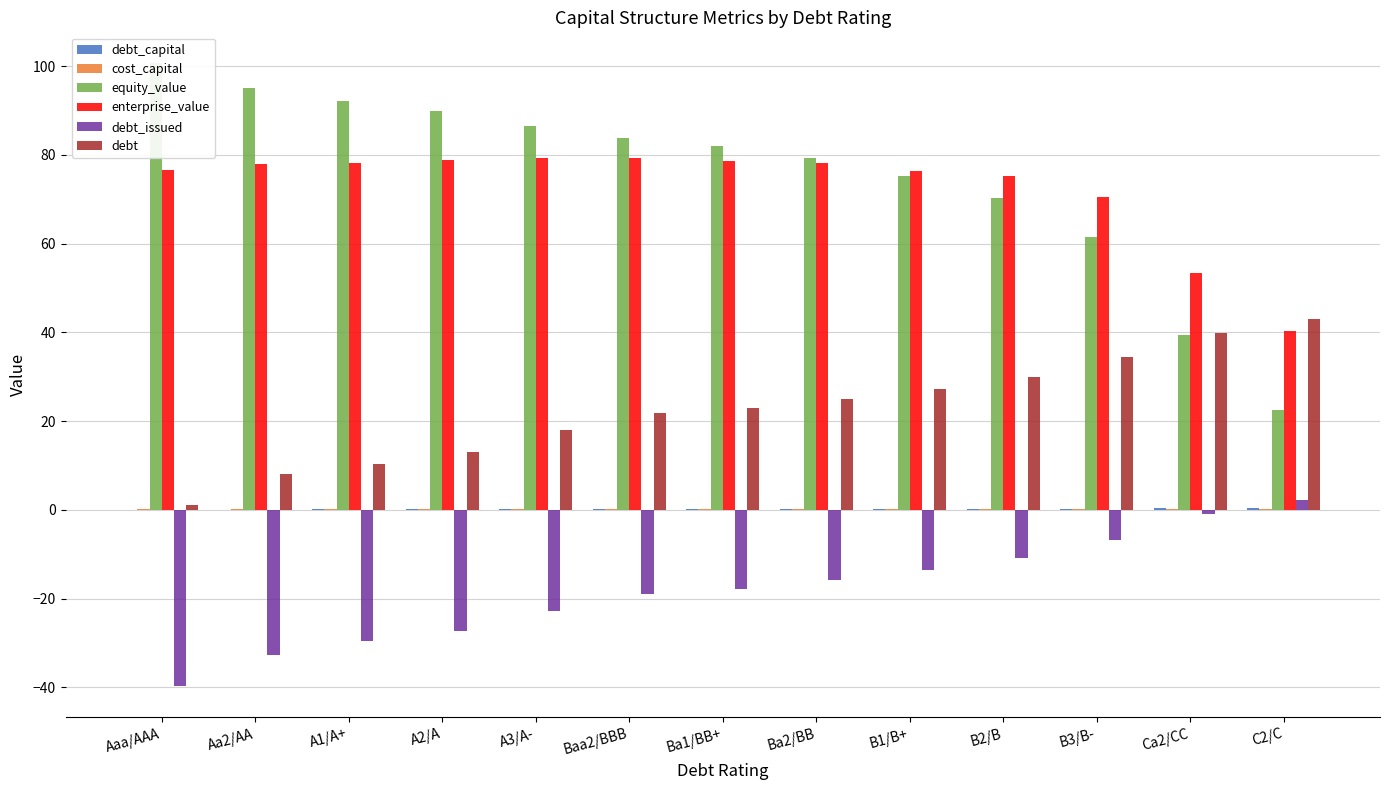

What is the greatest value displayed?

100.6